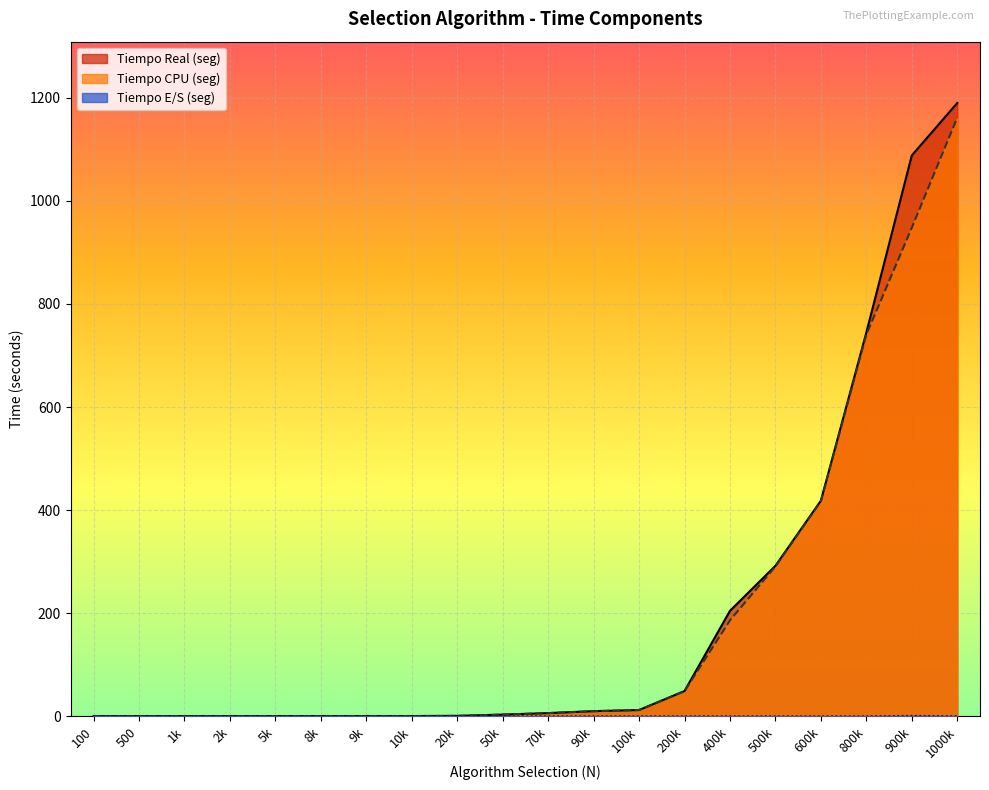

How many interior local valleys does the Tiempo Real (seg) series have?

1